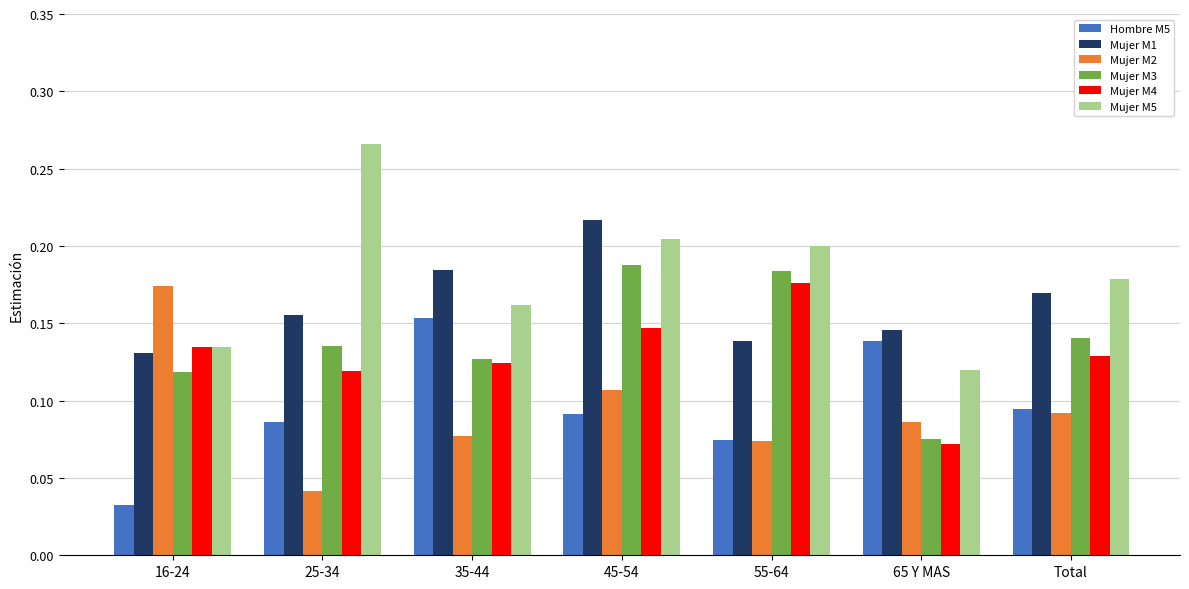

How many bars are there in total?

42